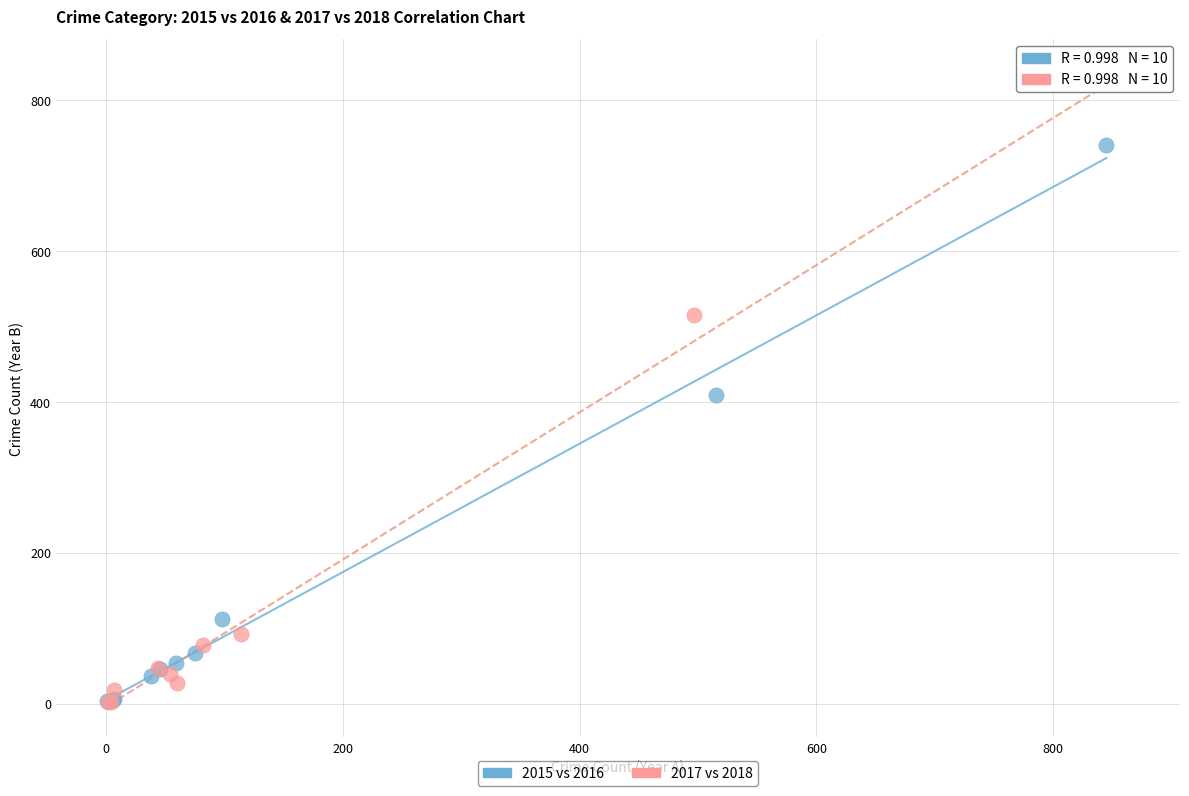

Which series contains the highest Y value?

2017 vs 2018